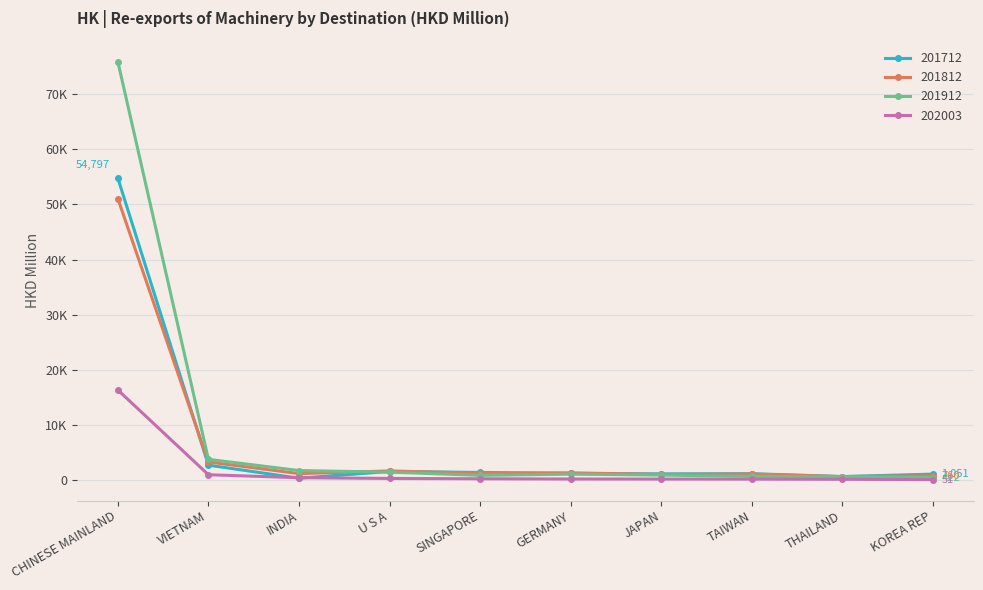

What are all the series names shown in the legend?

201712, 201812, 201912, 202003